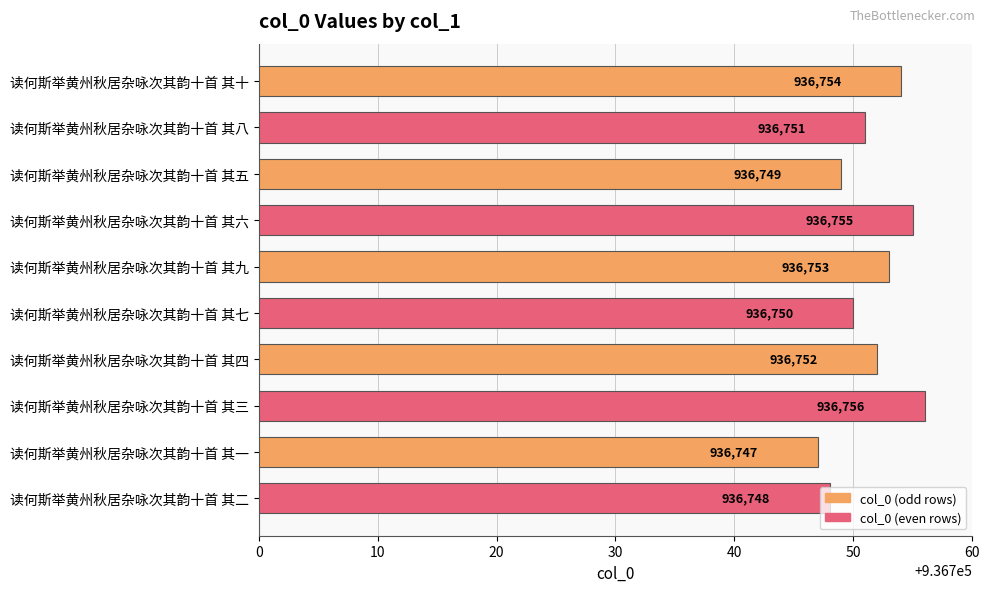

What is the average value?

936752